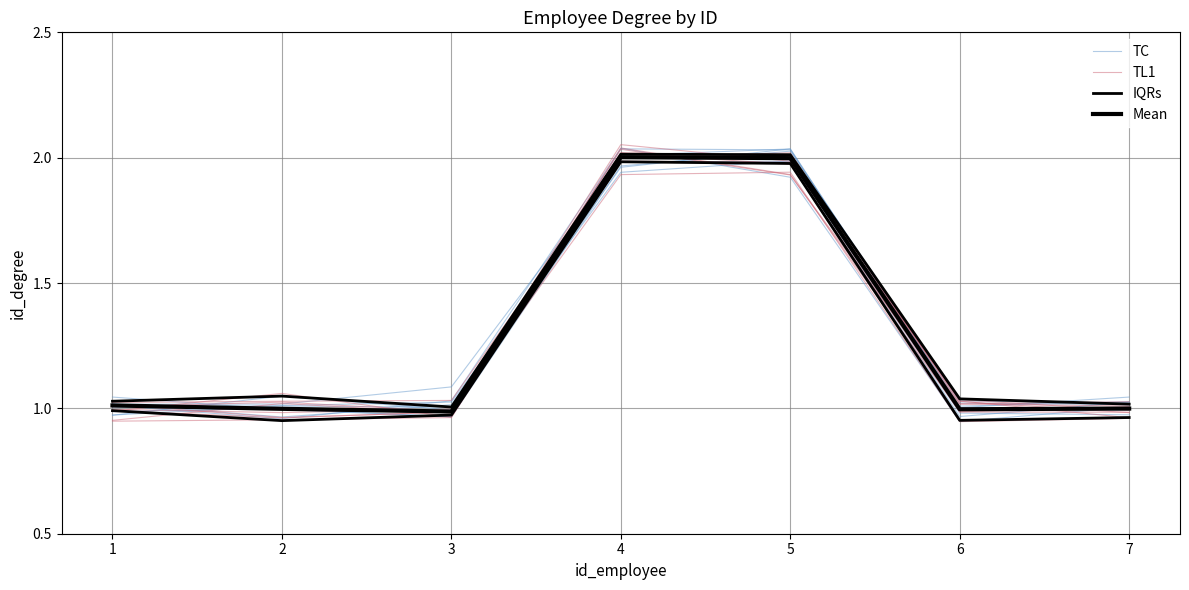

Which series changed the most between 4 and 6?

TC